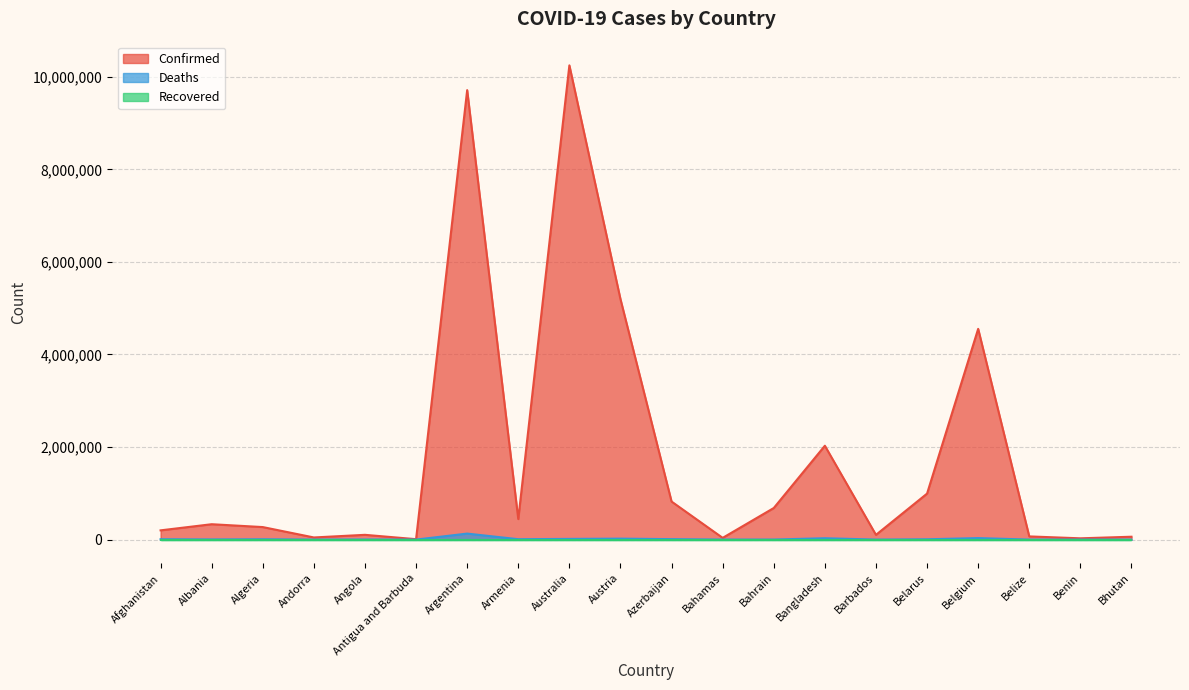

What is the smallest value displayed?

21